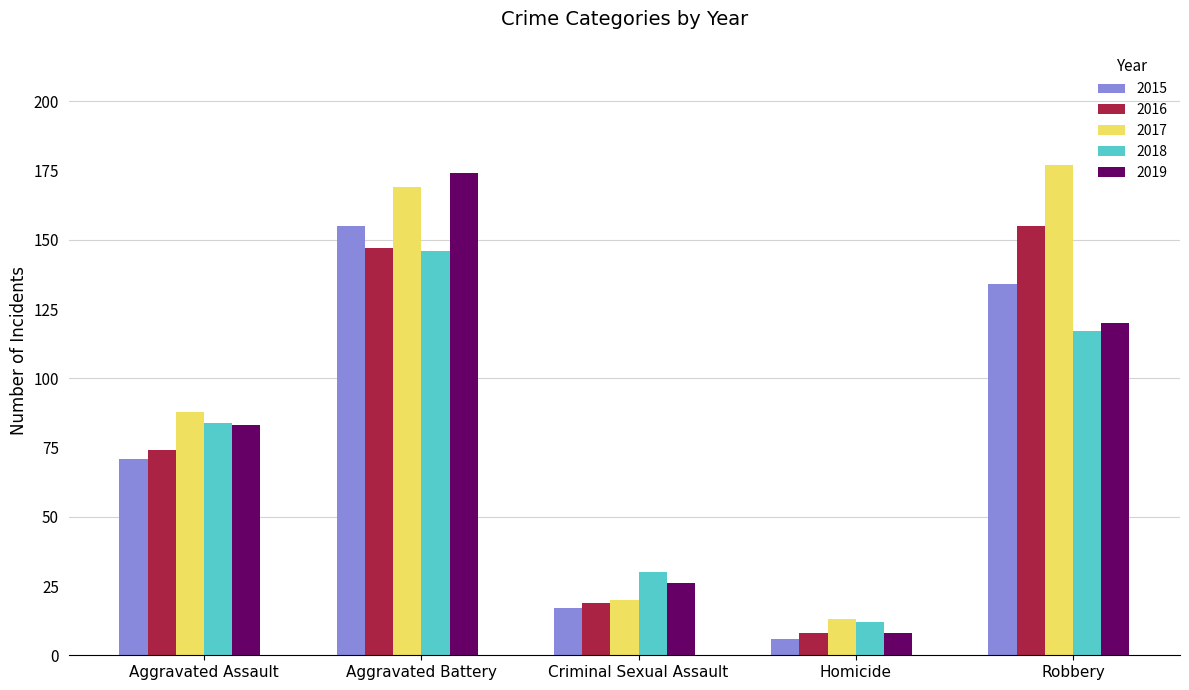

The 2016 series shows 19 at Criminal Sexual Assault. True or false?

True